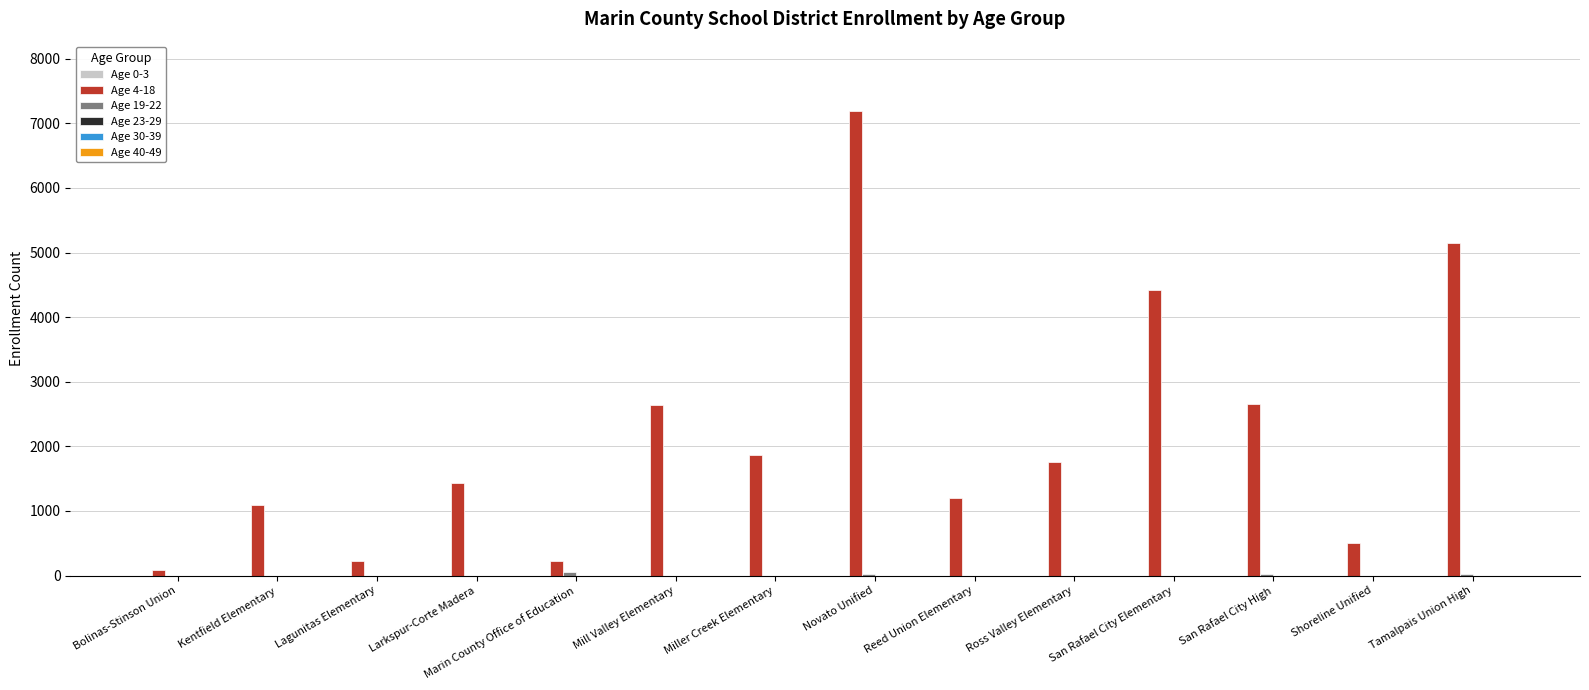

The Age 4-18 series shows 5760 at San Rafael City Elementary. True or false?

False